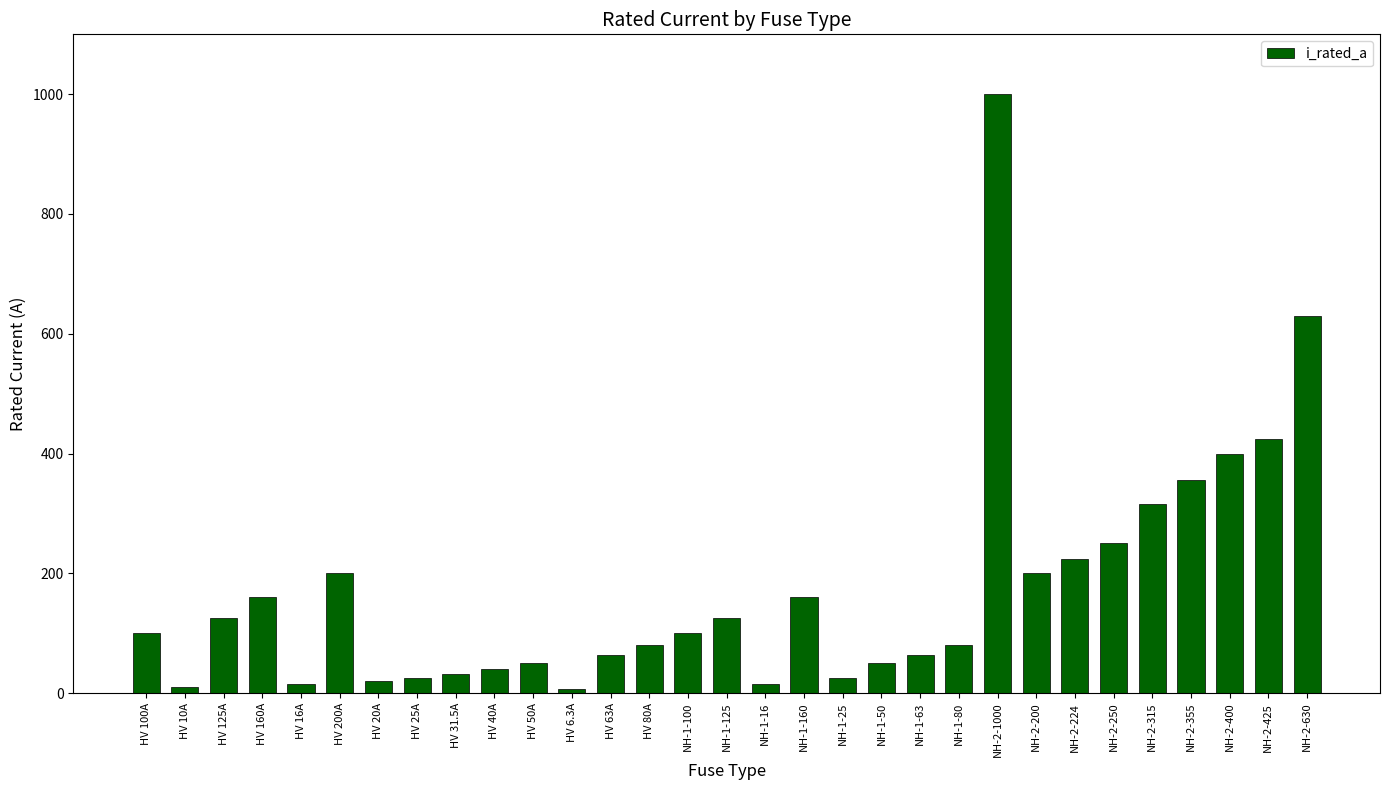

Are the bars grouped side by side (vs. stacked)?

No